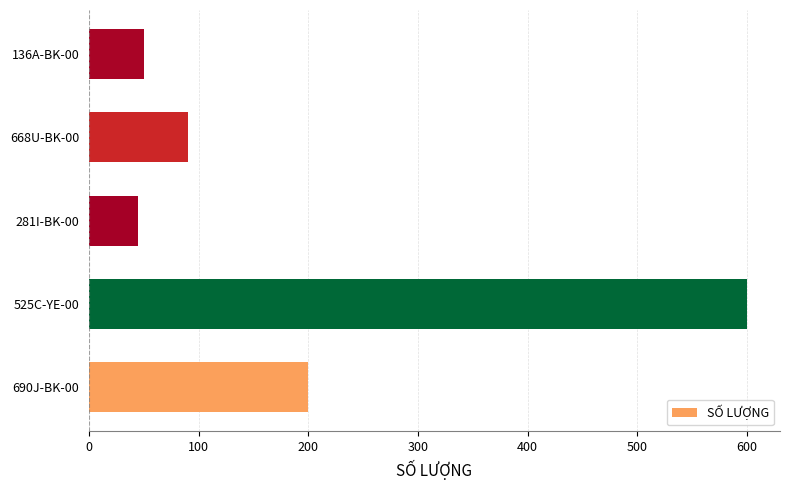

What is the difference between the maximum and second lowest values?

550